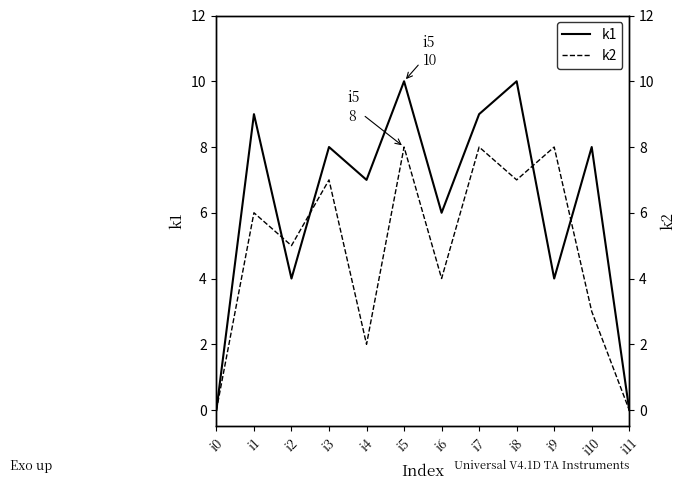

Reading left to right, list all the values displayed in this chart.

k1: i0=0	i1=9	i2=4	i3=8	i4=7	i5=10	i6=6	i7=9	i8=10	i9=4	i10=8	i11=0
k2: i0=0	i1=6	i2=5	i3=7	i4=2	i5=8	i6=4	i7=8	i8=7	i9=8	i10=3	i11=0